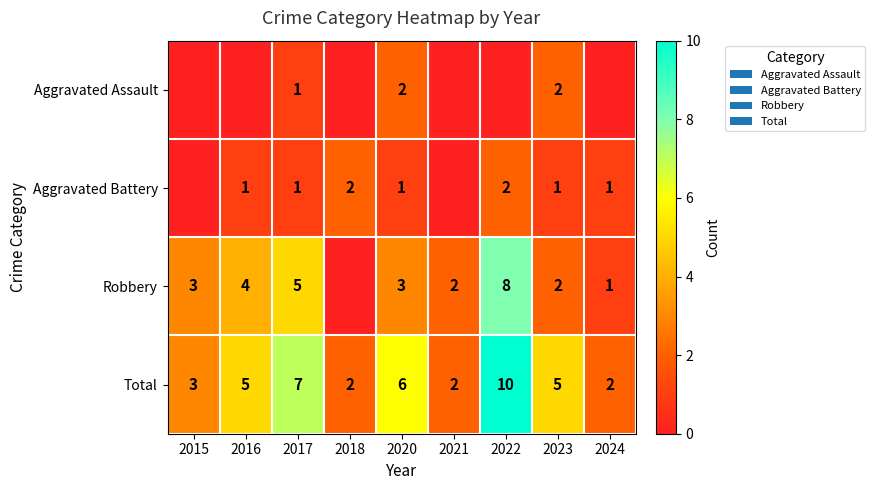

What is the spread (max minus min) of values at 2016?

5